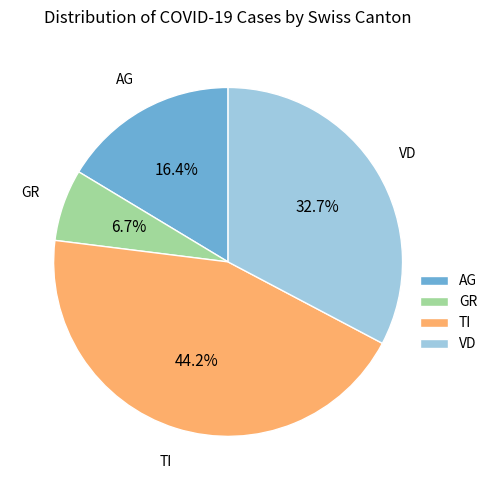

How many slices are in this pie chart?

4